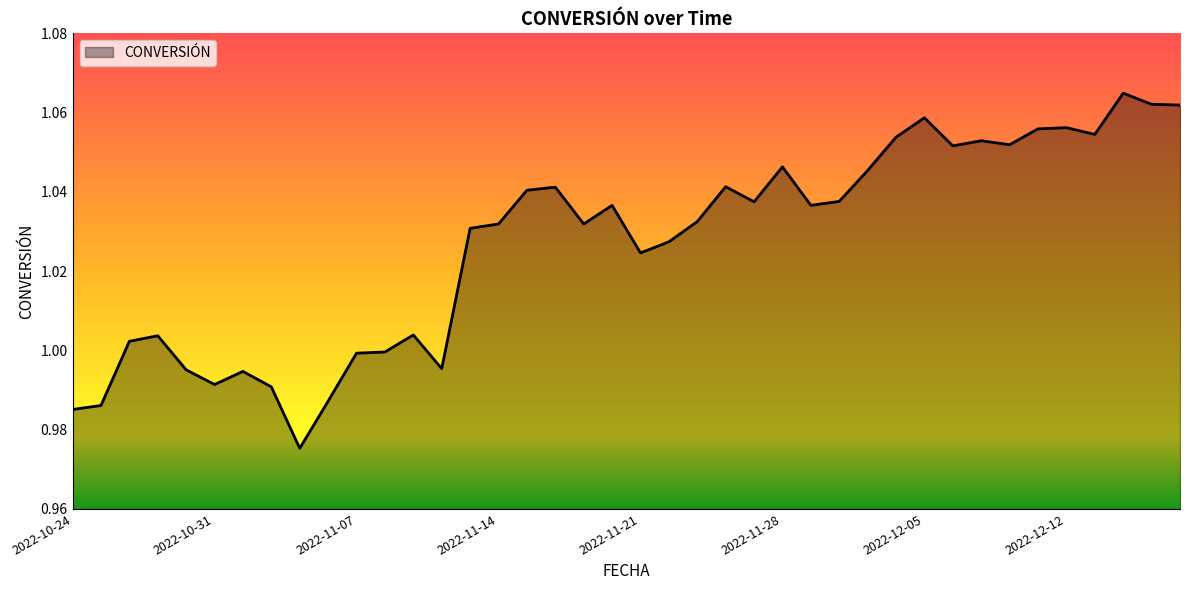

Does the chart have visible grid lines?

No